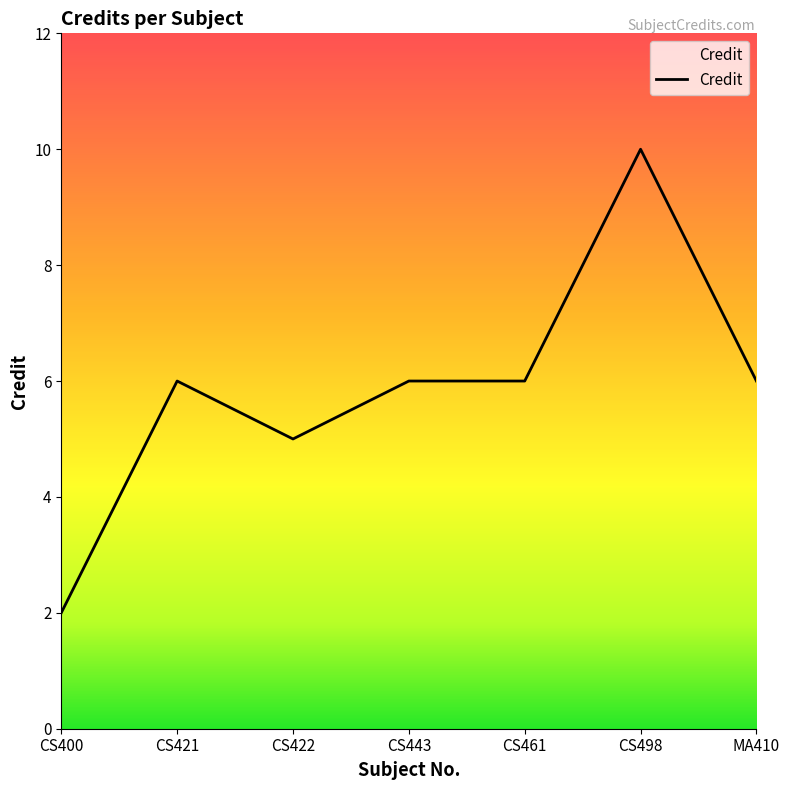

Reading right to left, list all the values displayed in this chart.

6	10	6	6	5	6	2